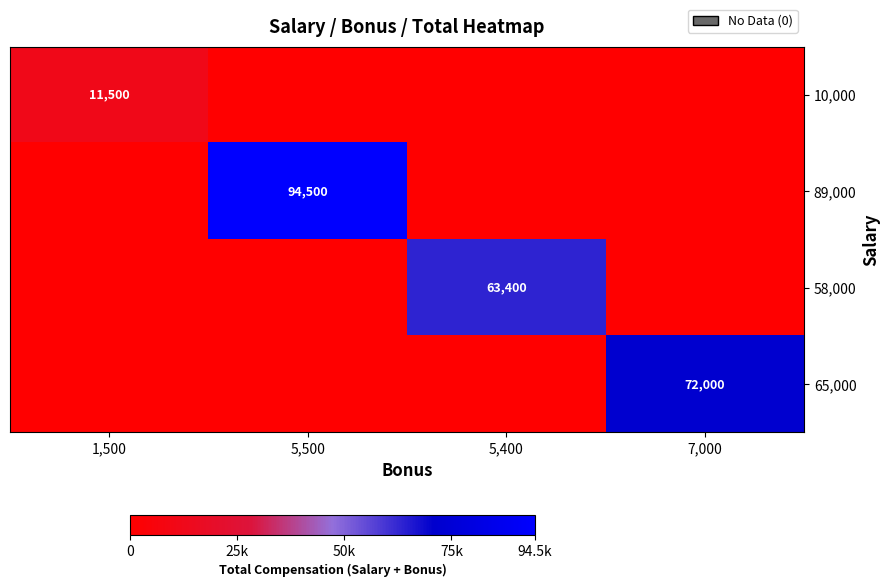

The 10,000 series shows 16343 at 1,500. True or false?

False